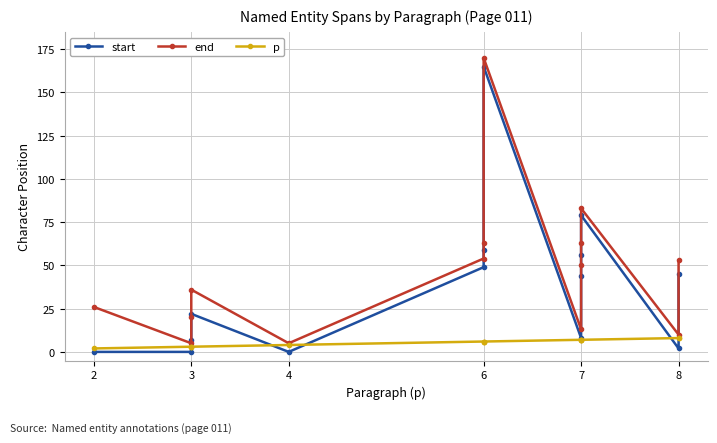

What is the total value across all series at 6?

109